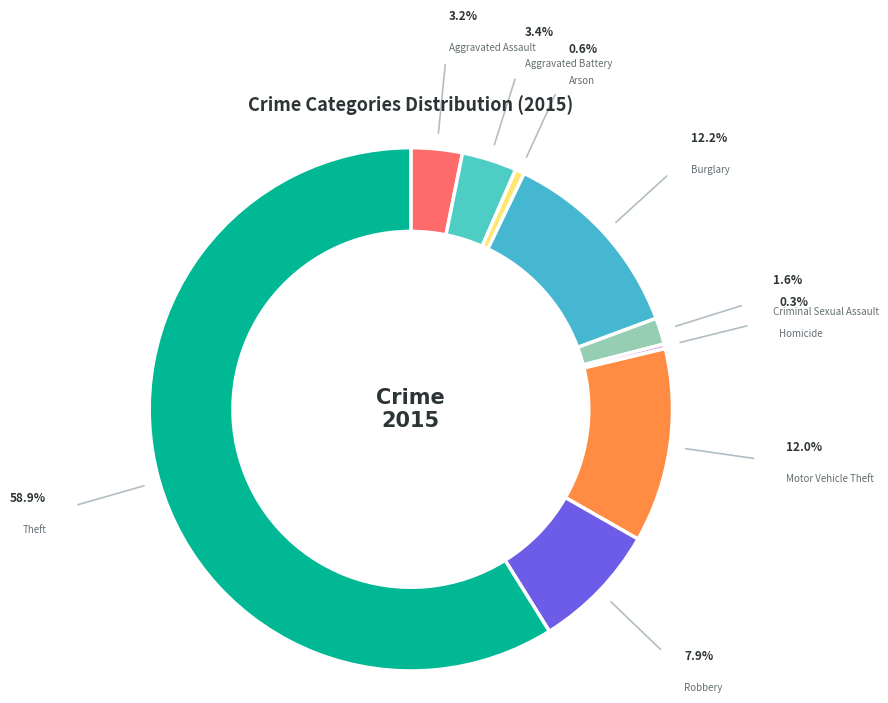

Which category accounts for the majority?

Theft